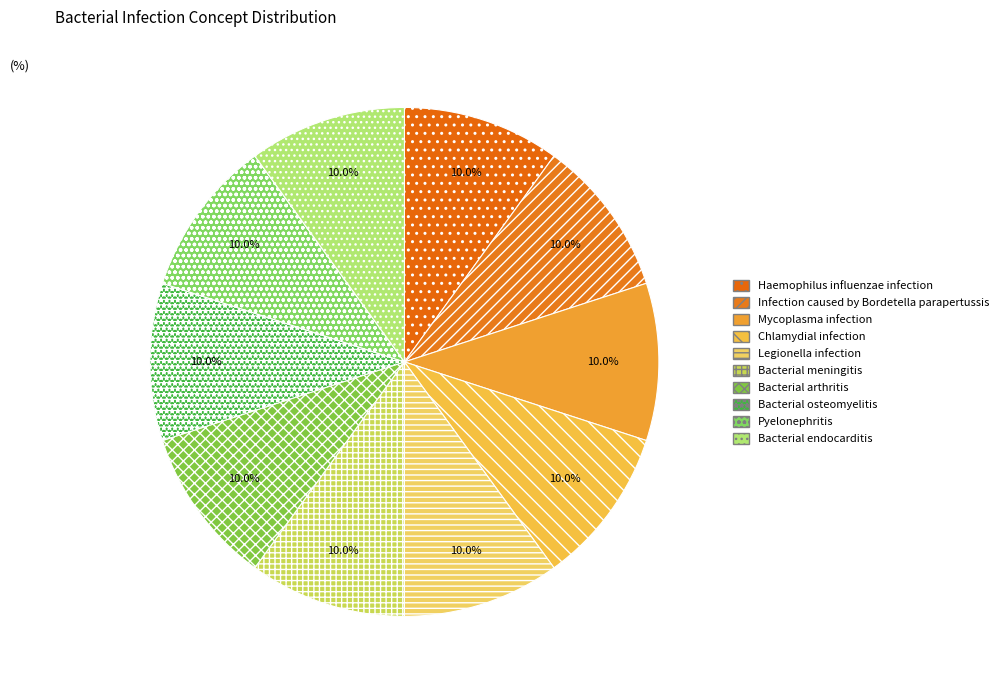

Combined, do Bacterial arthritis and Pyelonephritis account for over 50%?

No